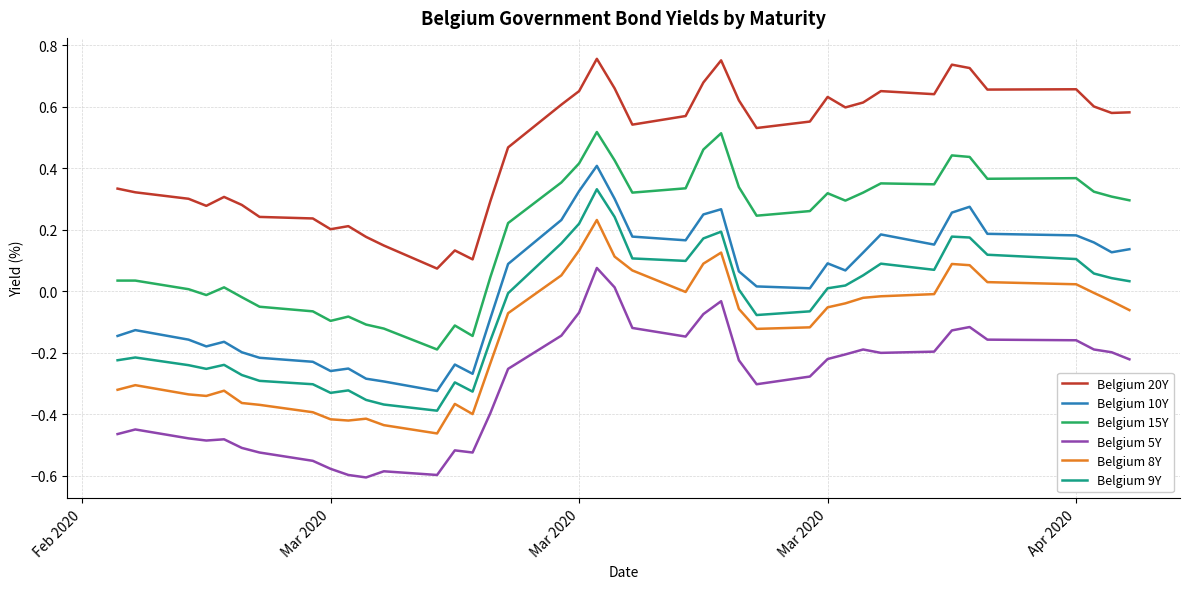

True or false: Belgium 9Y and Belgium 20Y cross at least once.

False